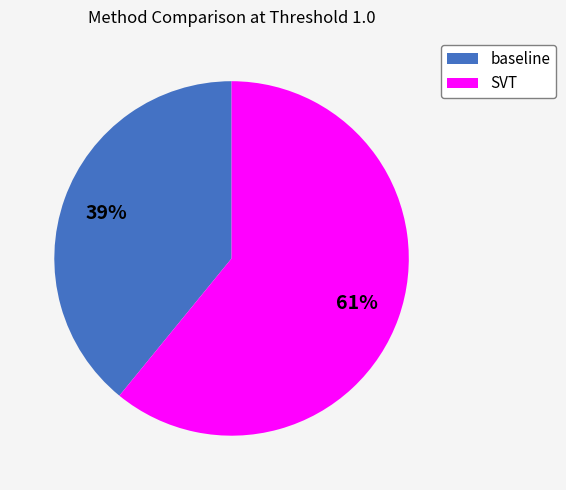

How many slices are in this pie chart?

2